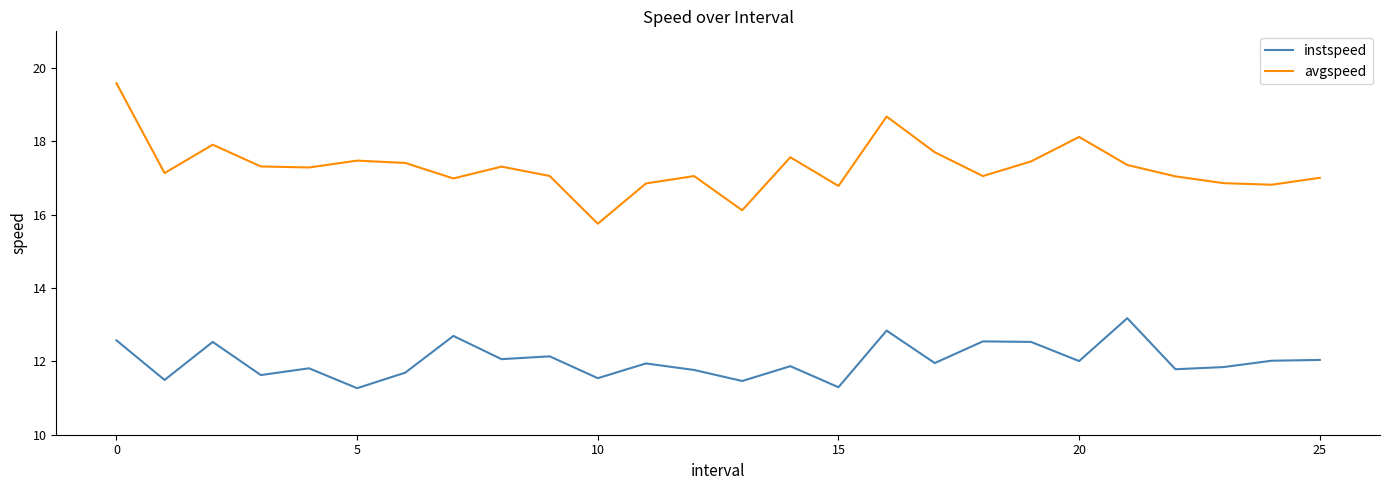

What is the lowest value of the avgspeed series?

15.8